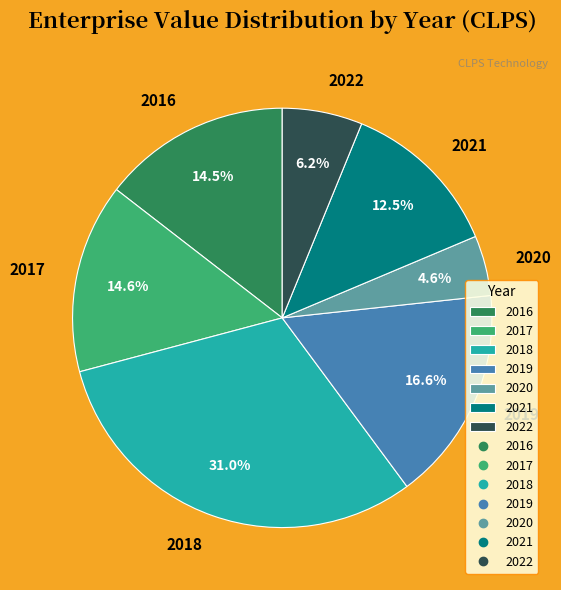

What is the largest slice in the pie chart?

2018